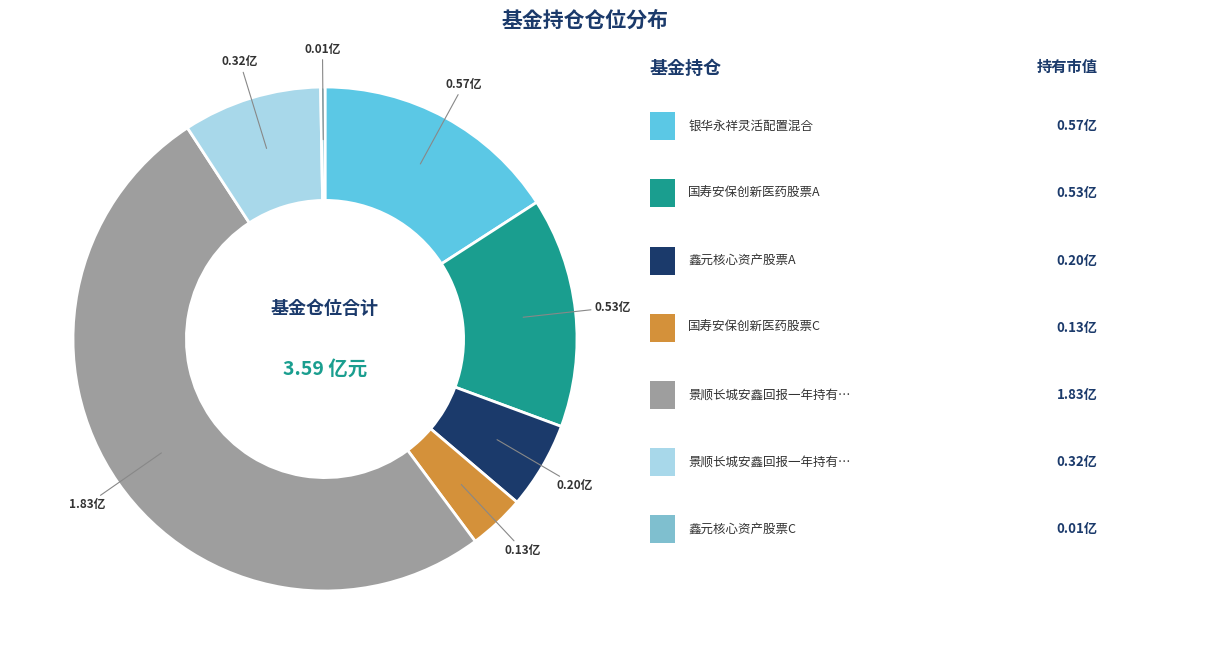

Is there a majority slice in this chart?

Yes